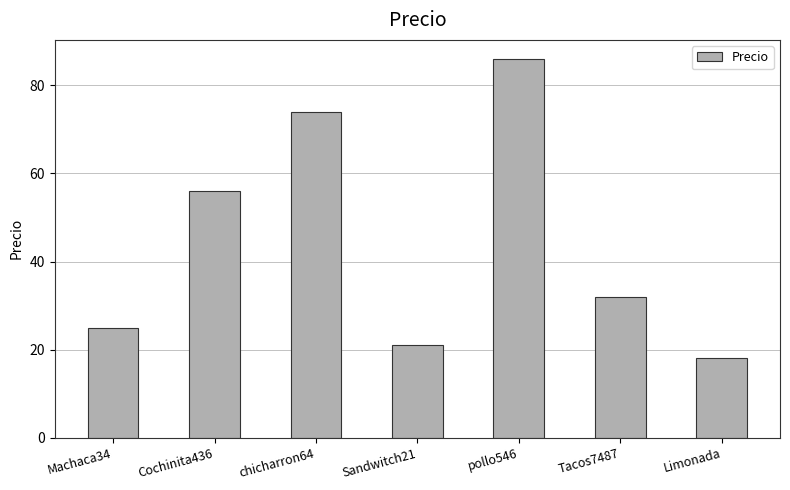

List the labels in order of value, smallest first.

Limonada, Sandwitch21, Machaca34, Tacos7487, Cochinita436, chicharron64, pollo546